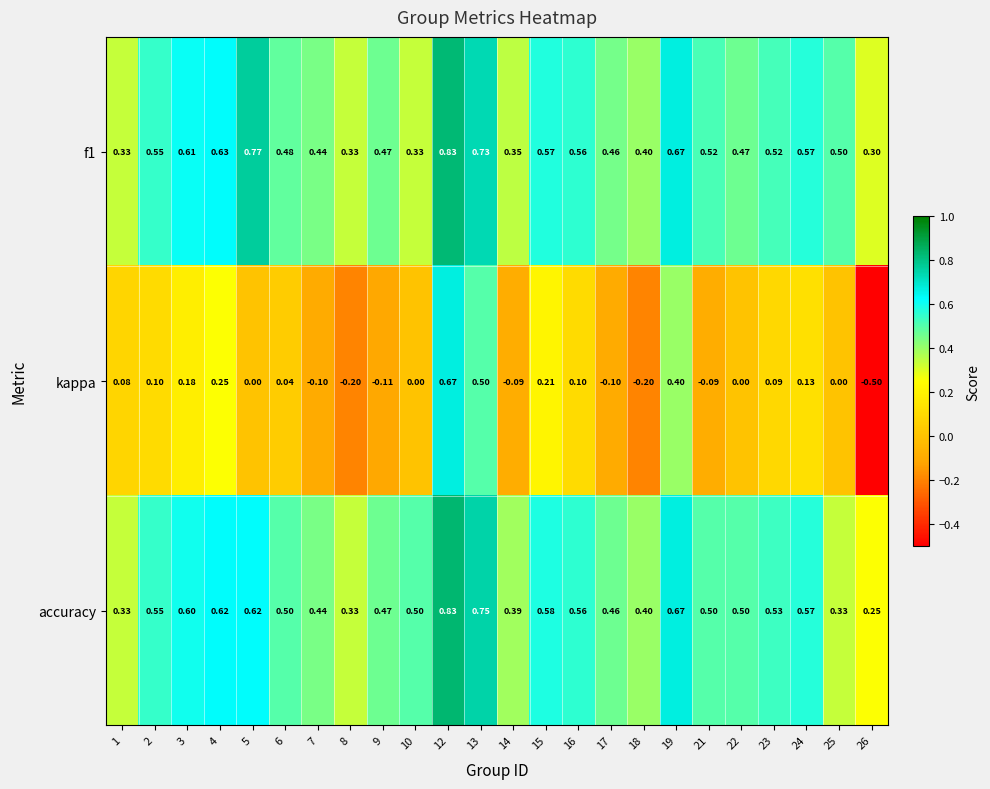

Between 15 and 17, which series saw the biggest shift?

kappa